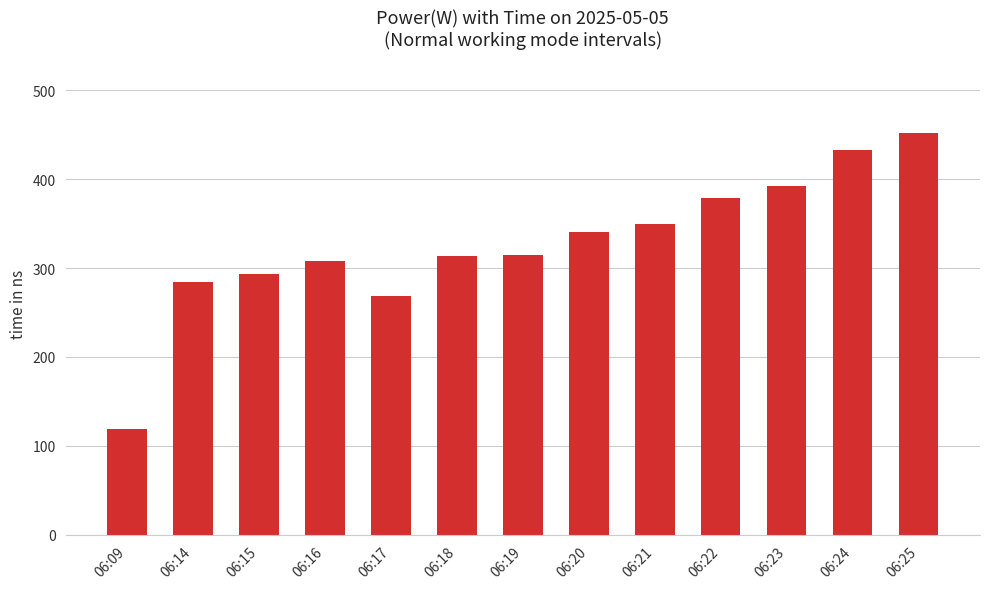

What is the sum of all values?

4247